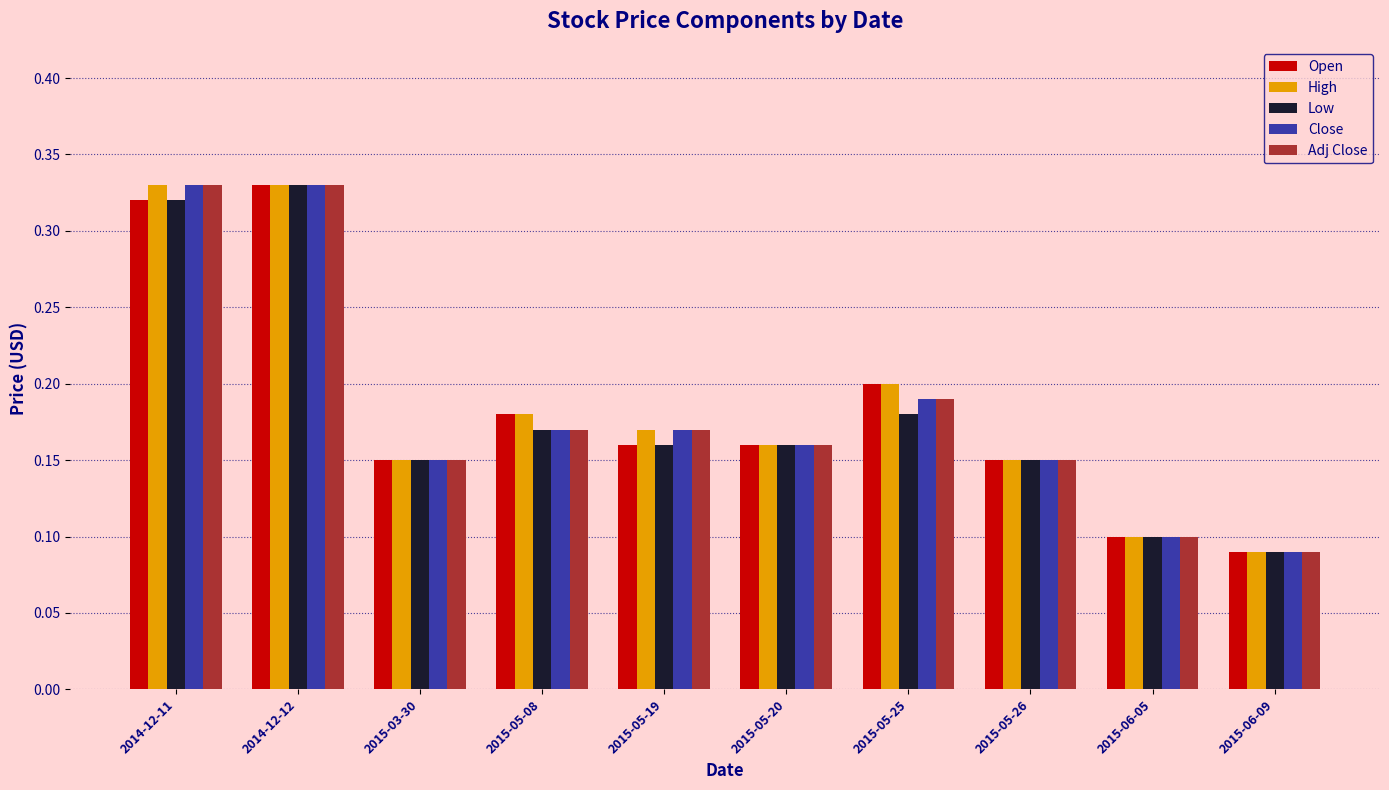

How many Low values are between 0 and 1?

10